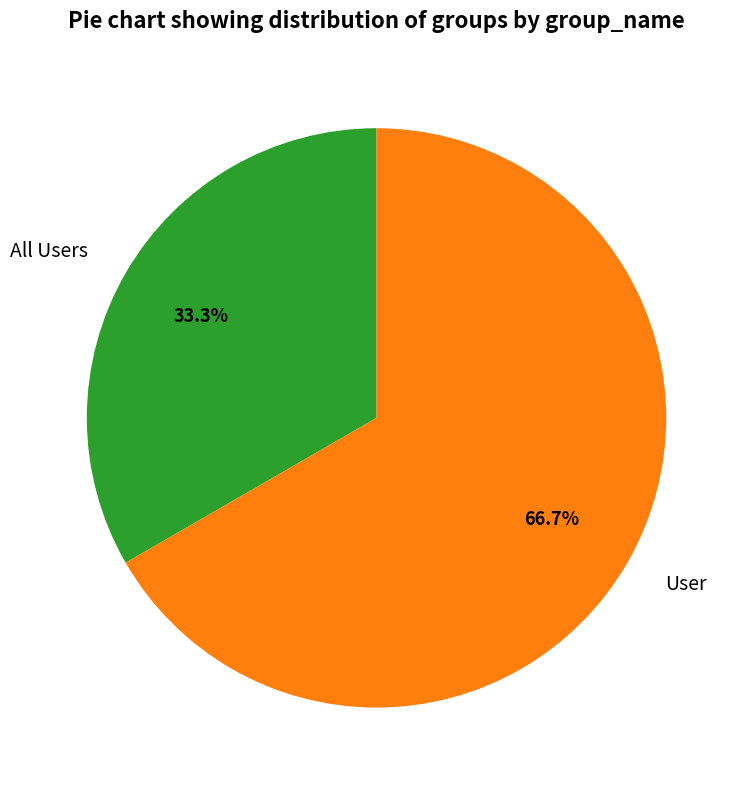

Which has a higher value, User or All Users?

User